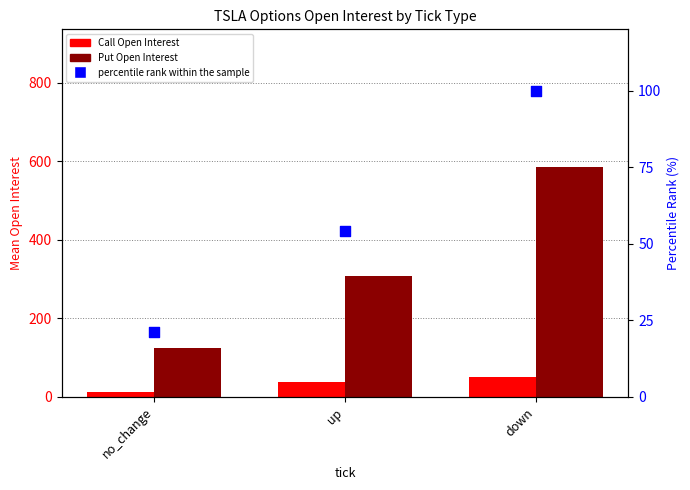

Which series has the largest total across all categories?

Put Open Interest